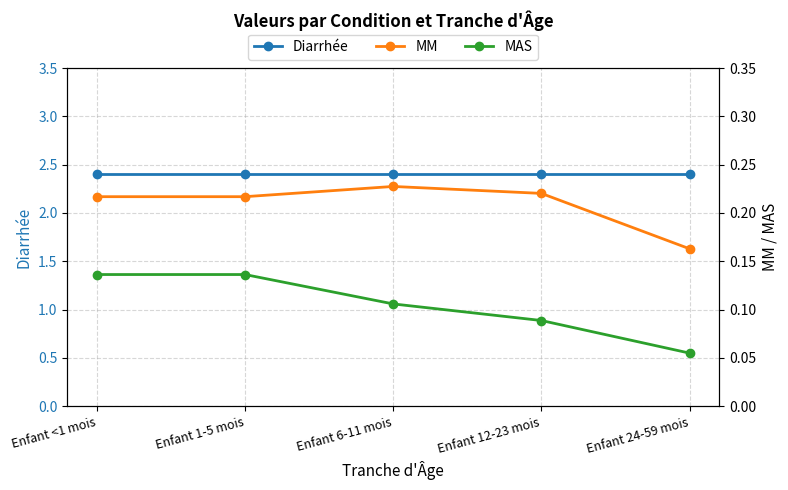

At which label does MAS reach its peak?

Enfant <1 mois